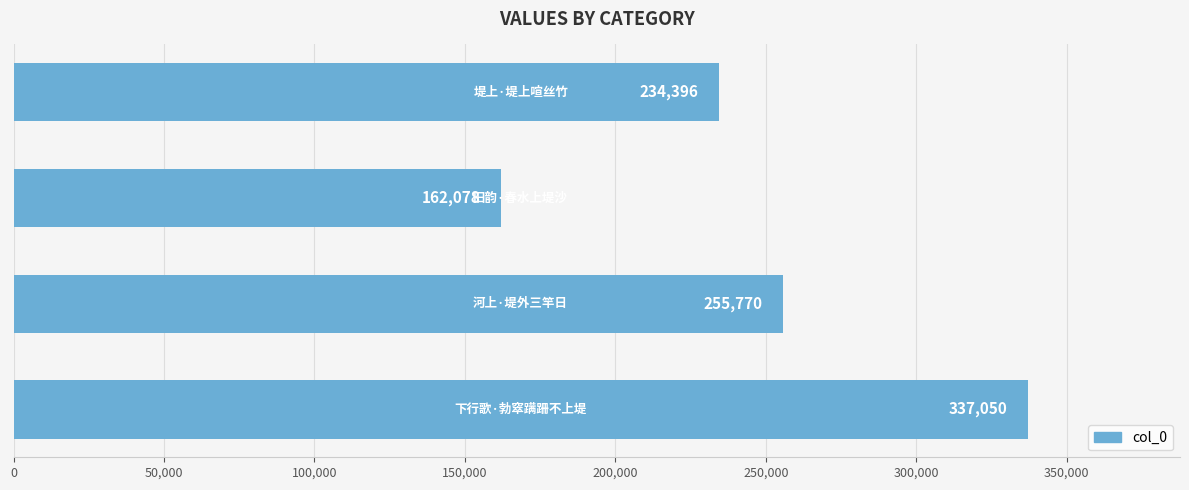

What is the sum of all values?

989294